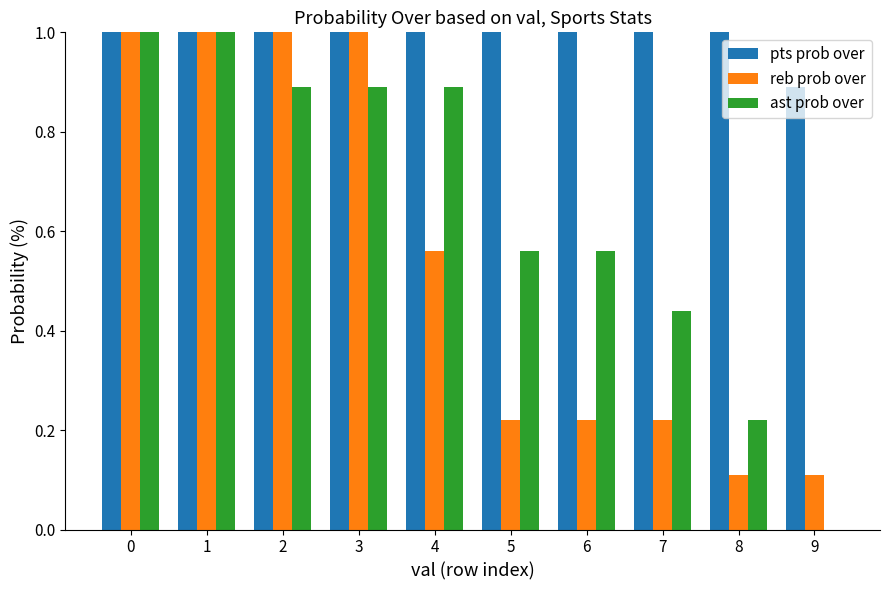

Between 2 and 6, which series saw the biggest shift?

reb prob over